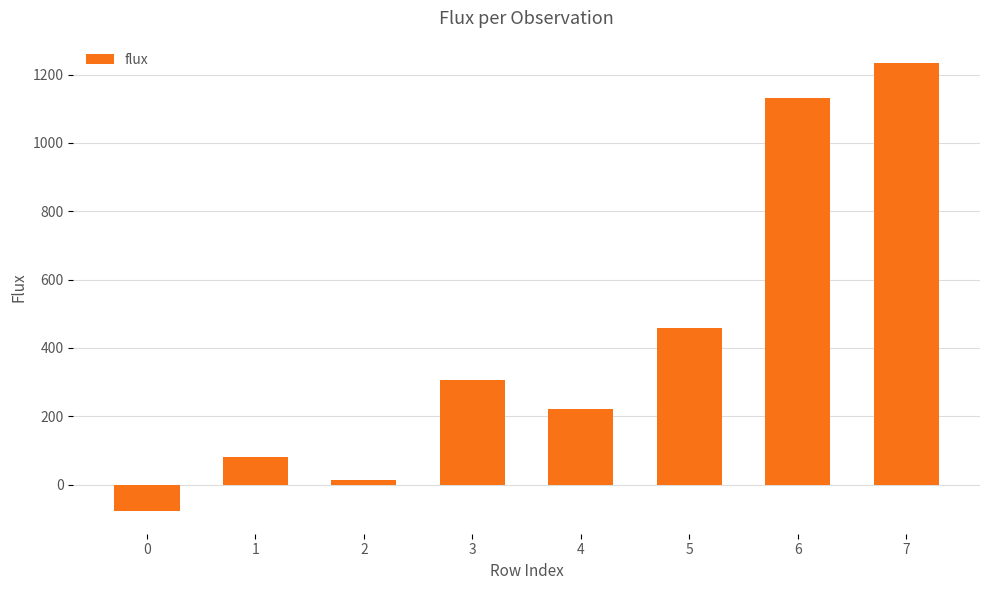

Rank the categories by value from highest to lowest.

7, 6, 5, 3, 4, 1, 2, 0